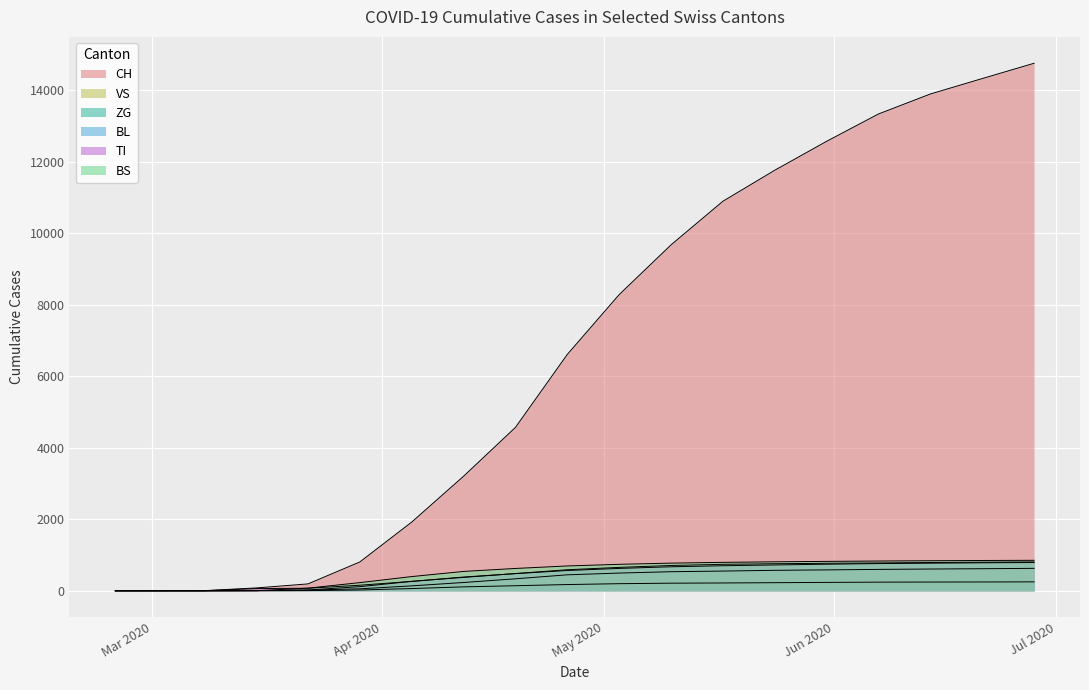

What is the value of the BS point at the 15th from the left?

822